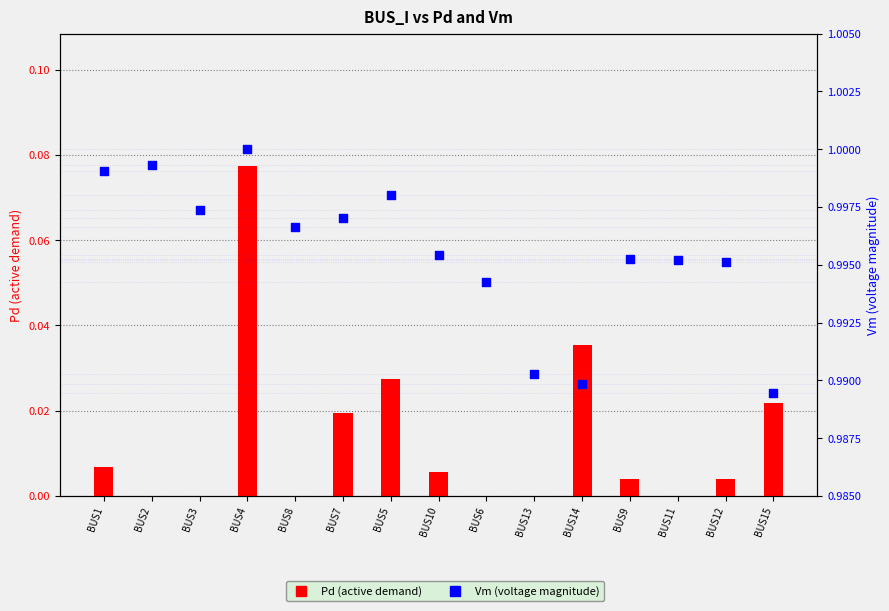

Which series has the largest total across all categories?

Vm (voltage magnitude)